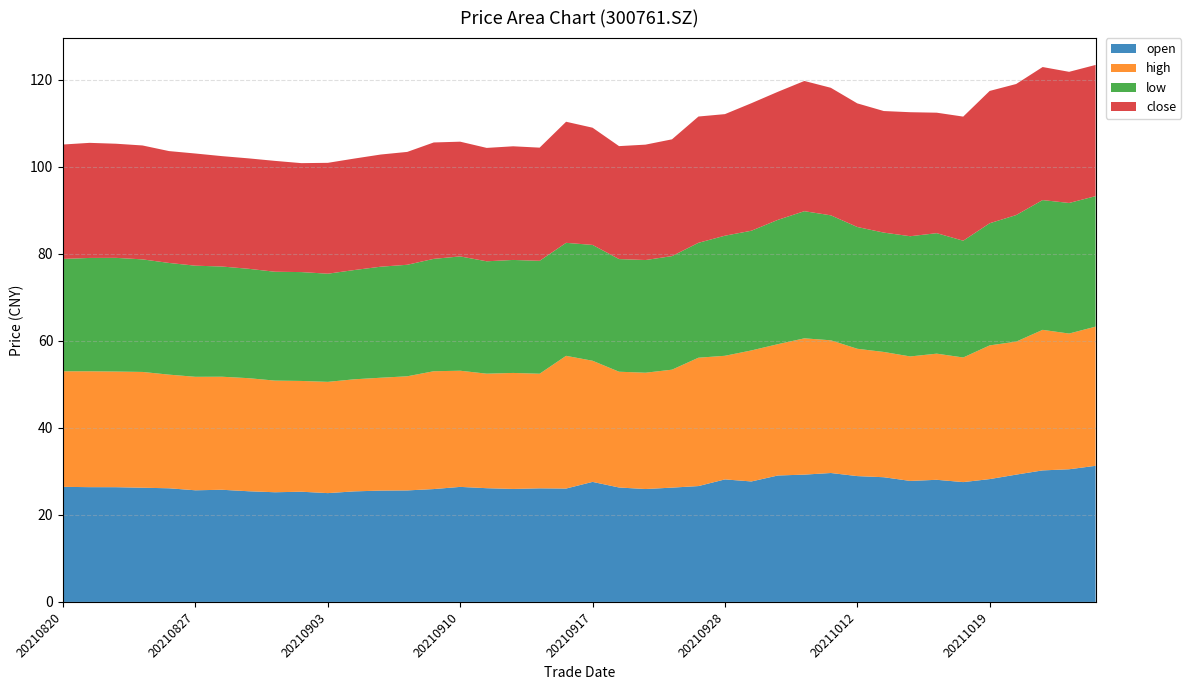

Reading left to right, transcribe all the data shown in this chart.

open: 26.4	26.4	26.4	26.2	26.1	25.6	25.8	25.4	25.2	25.3	25.0	25.4	25.6	25.6	25.9	26.4	26.1	26.0	26.1	26.1	27.6	26.3	25.9	26.3	26.6	28.1	27.7	29.1	29.2	29.6	28.9	28.6	27.8	28.1	27.5	28.2	29.2	30.2	30.5	31.3
high: 26.6	26.6	26.6	26.6	26.1	26.1	26.0	26.0	25.6	25.4	25.6	25.8	25.9	26.2	27.1	26.7	26.3	26.6	26.3	30.5	27.8	26.6	26.7	27.1	29.5	28.4	30.1	30.2	31.3	30.5	29.2	28.8	28.6	29.0	28.6	30.7	30.6	32.3	31.2	32.0
low: 25.8	26.0	26.1	25.9	25.7	25.5	25.3	25.1	25.0	25.0	24.9	25.1	25.5	25.6	25.8	26.3	25.8	26.0	25.9	26.0	26.6	25.9	25.9	26.1	26.4	27.6	27.5	28.6	29.2	28.7	28.0	27.4	27.6	27.7	26.8	28.1	29.1	29.8	30.0	30.0
close: 26.3	26.4	26.2	26.2	25.7	25.8	25.4	25.4	25.5	25.0	25.5	25.6	25.8	25.9	26.7	26.4	26.1	26.1	26.0	27.8	26.9	25.9	26.5	26.8	29.0	27.9	29.3	29.4	29.9	29.3	28.4	27.9	28.5	27.7	28.5	30.4	30.1	30.6	30.1	30.1